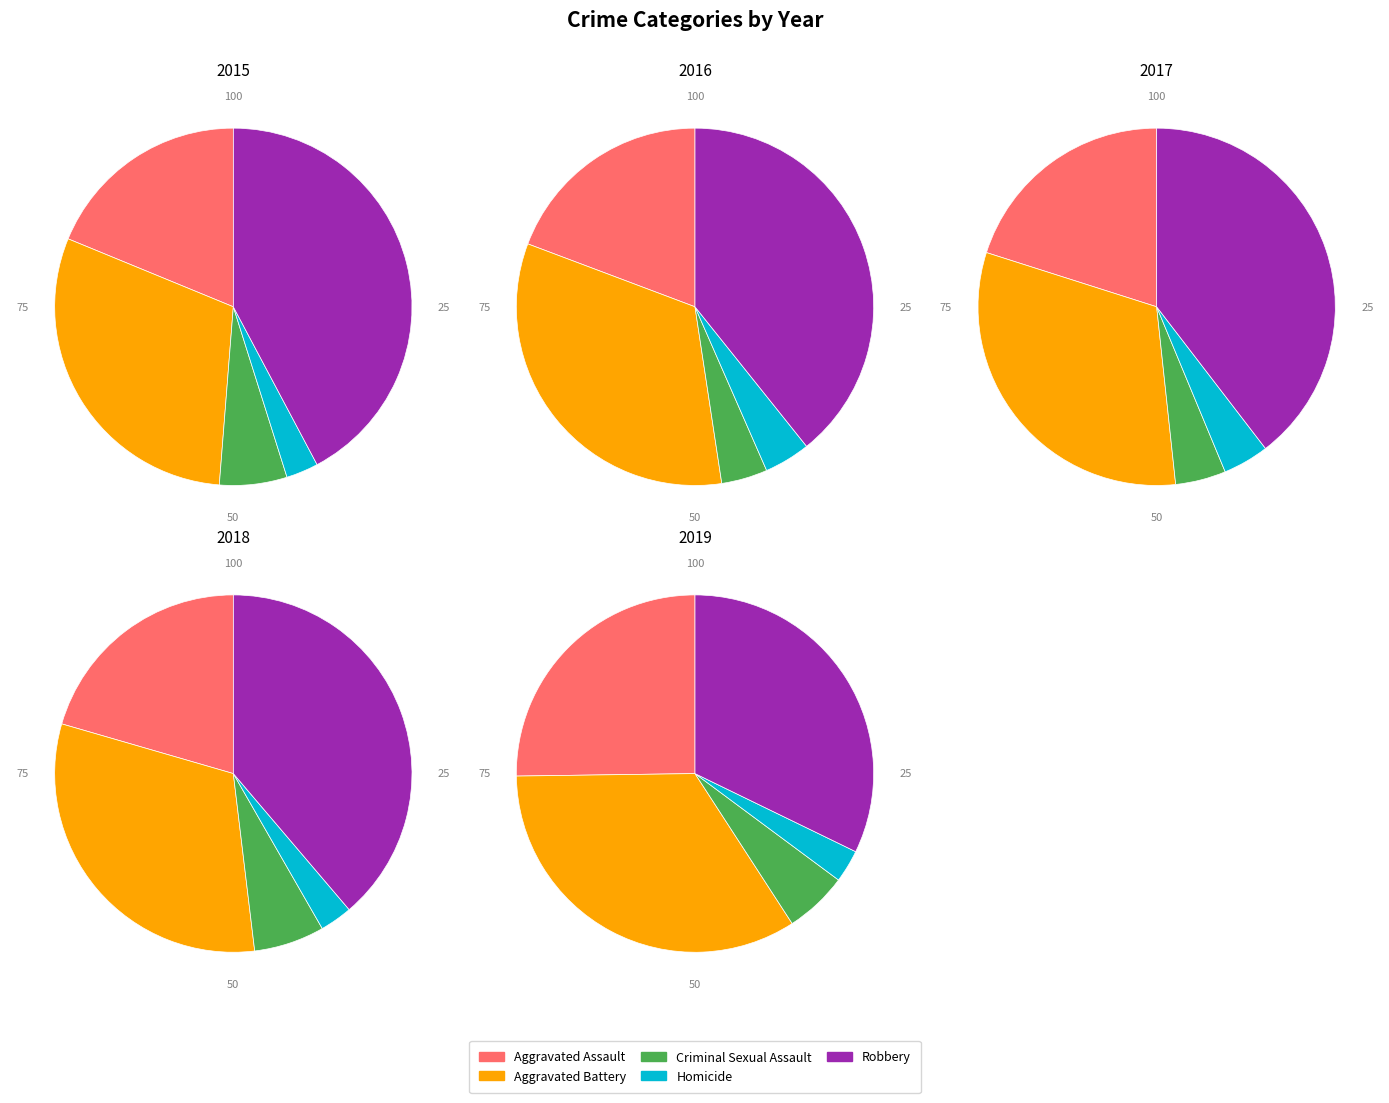

Count the number of slices in the pie.

5